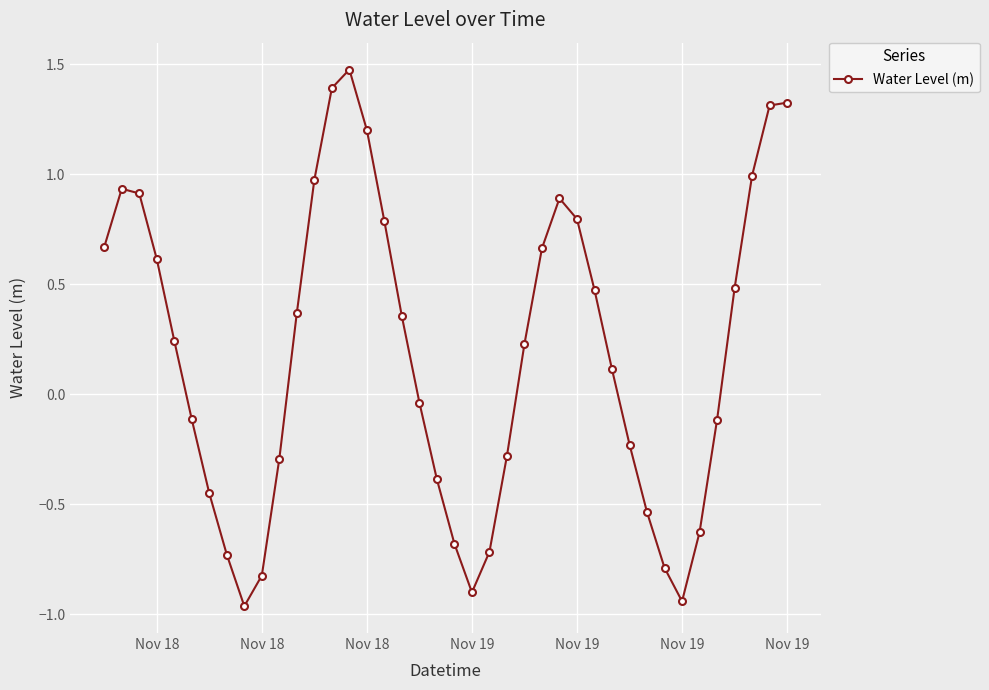

What is the greatest value displayed?

1.5